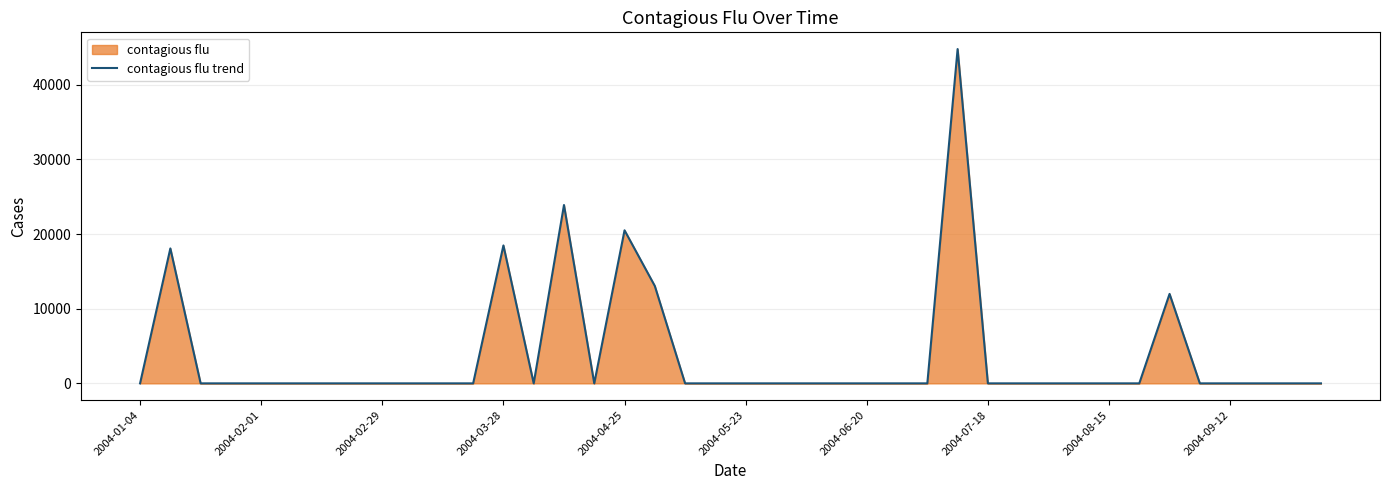

True or false: the data shows -28299.3 at 2004-04-25.

False